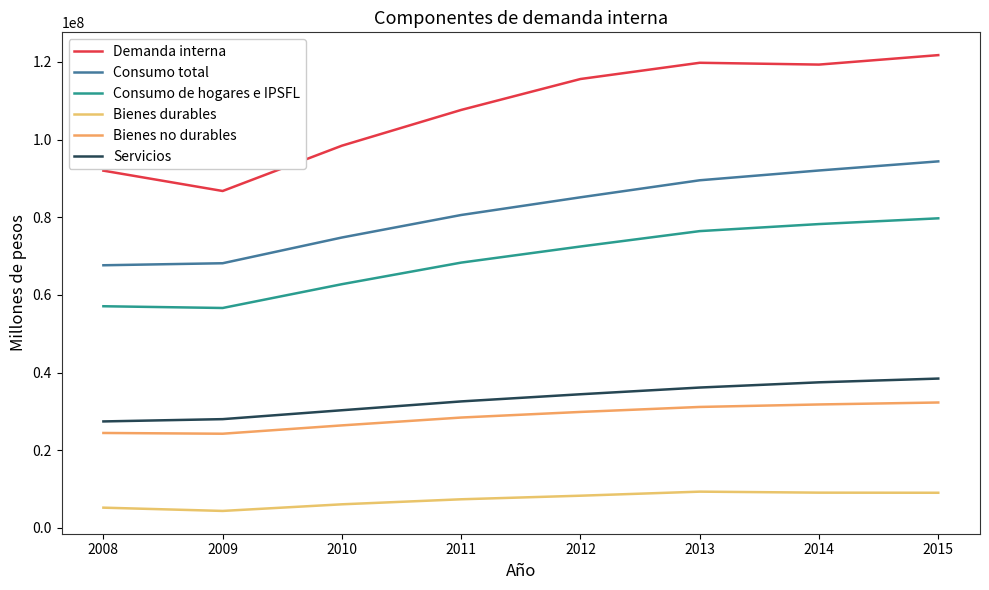

True or false: Consumo total has more than 1 interior local peaks.

False